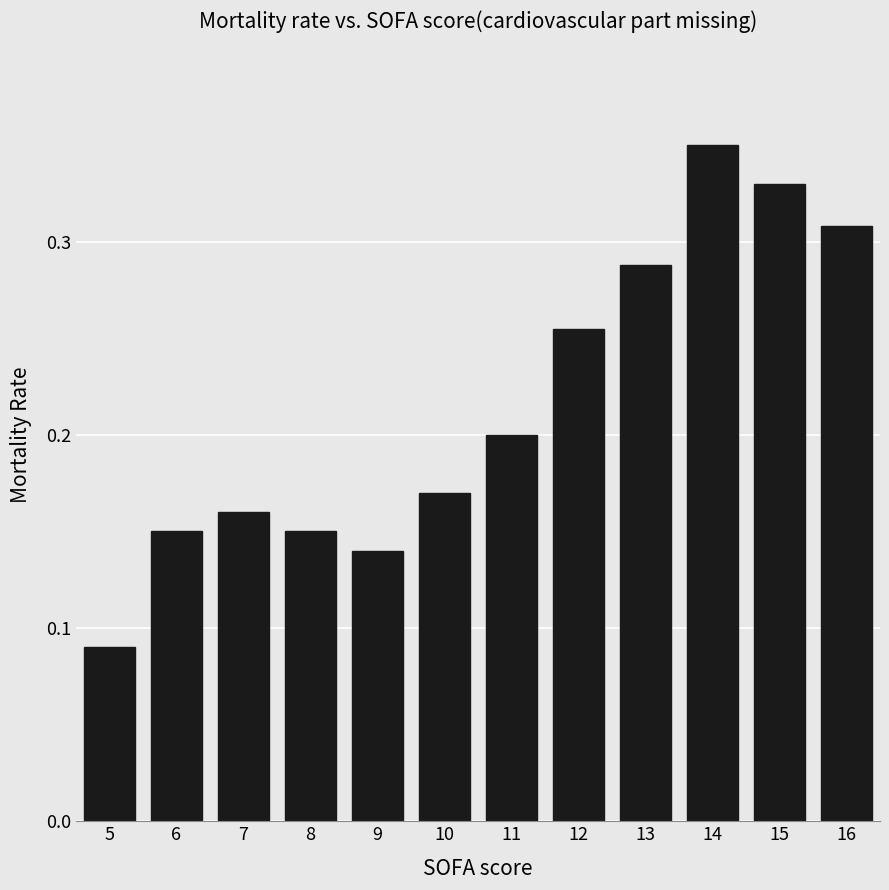

What is the change in value from 8 to 12?

+0.1